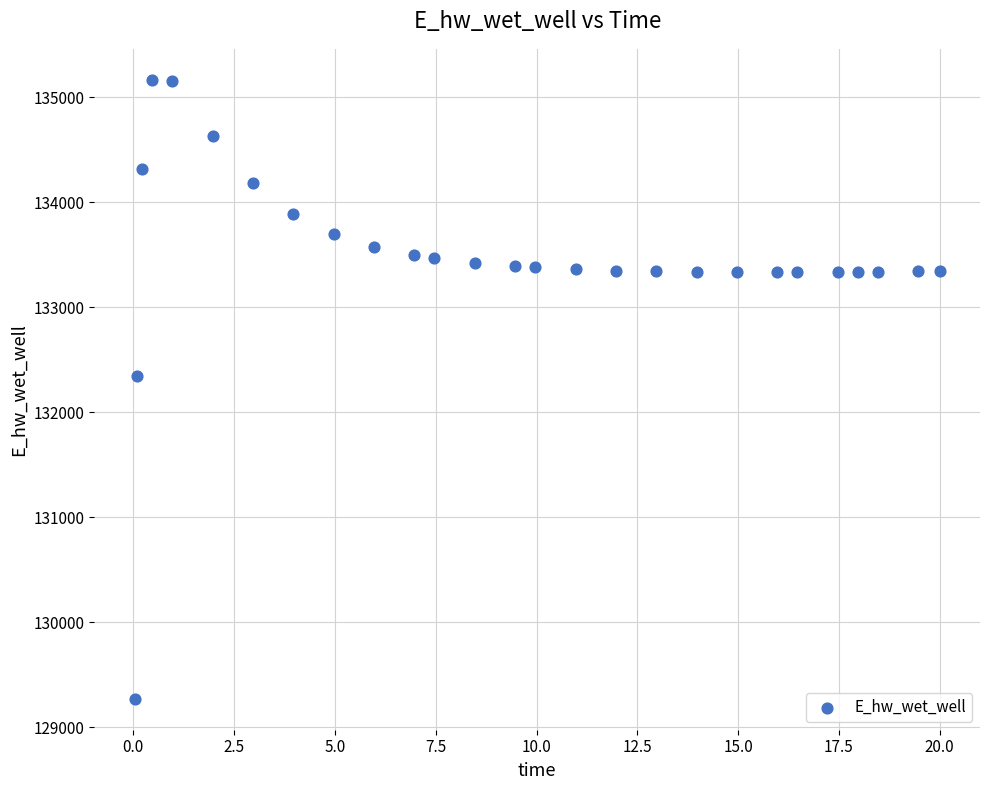

What Y value in the scatter plot is closest to 132219?

132348.7